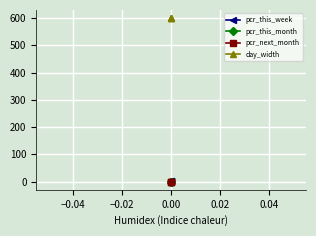

What are all the series names shown in the legend?

pcr_this_week, pcr_this_month, pcr_next_month, day_width